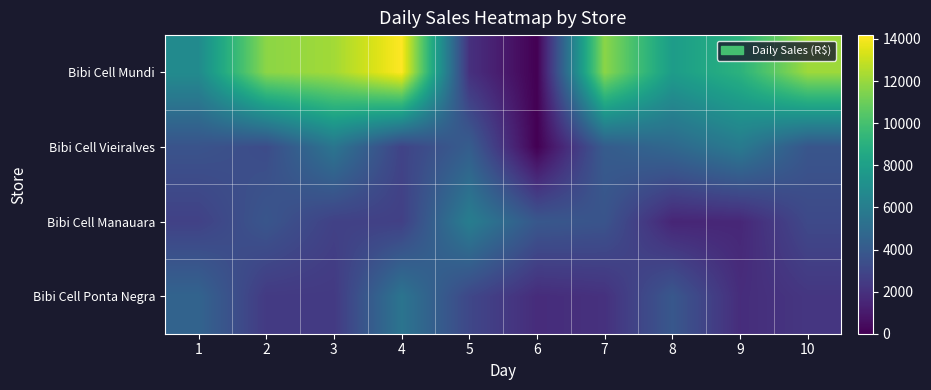

Count the number of categories in the chart.

10